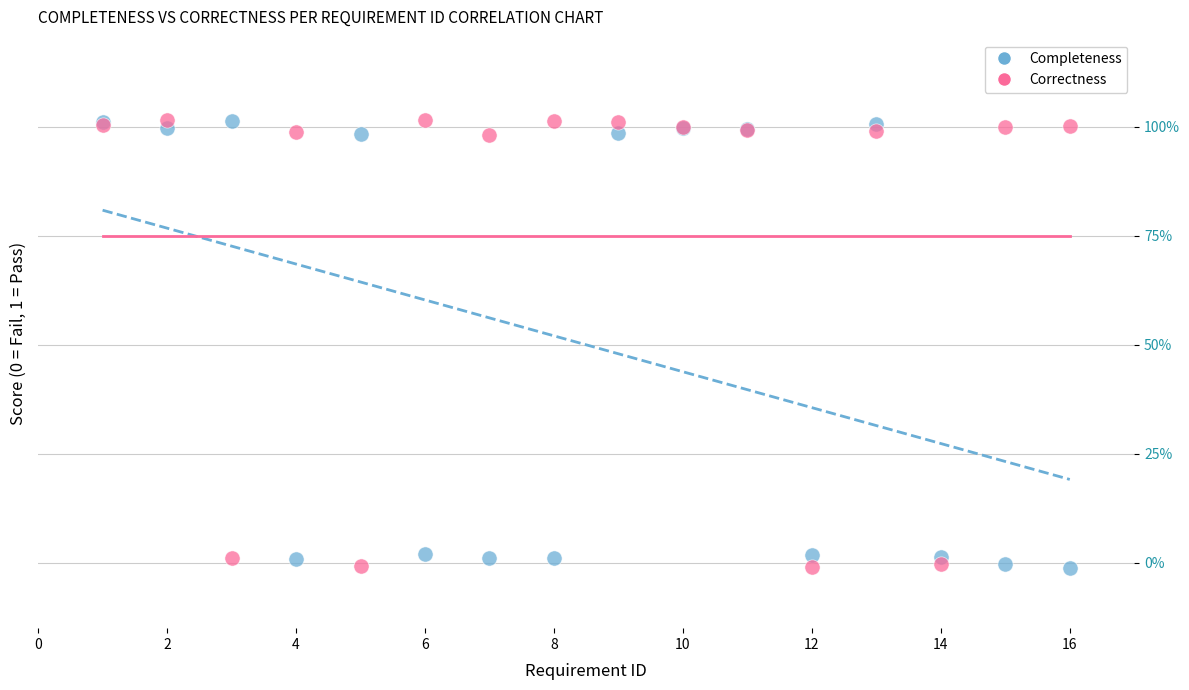

What are all the series names shown in the legend?

Completeness, Correctness